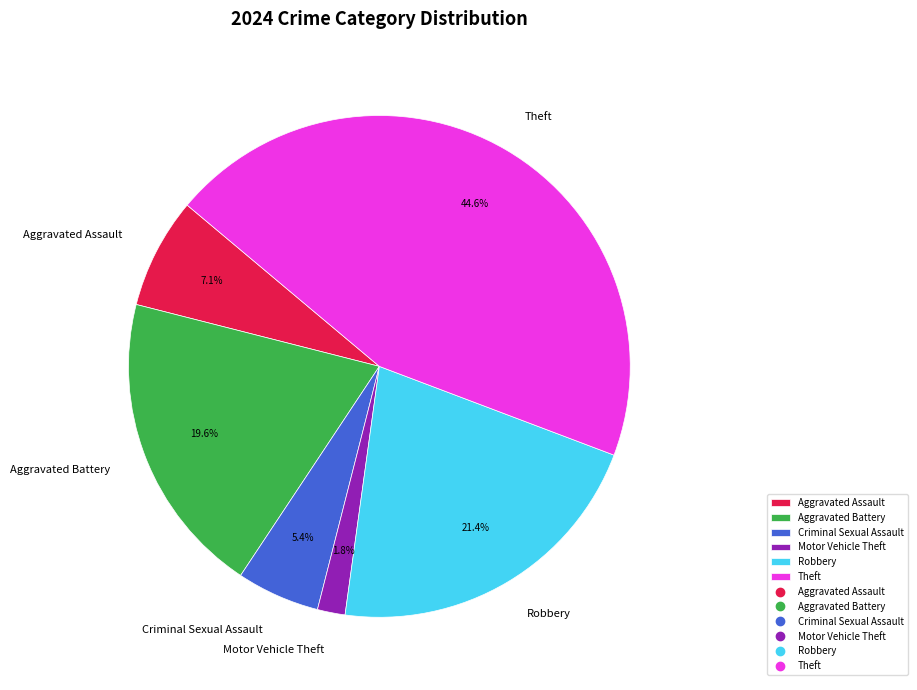

Which category has the smallest portion of the pie?

Motor Vehicle Theft